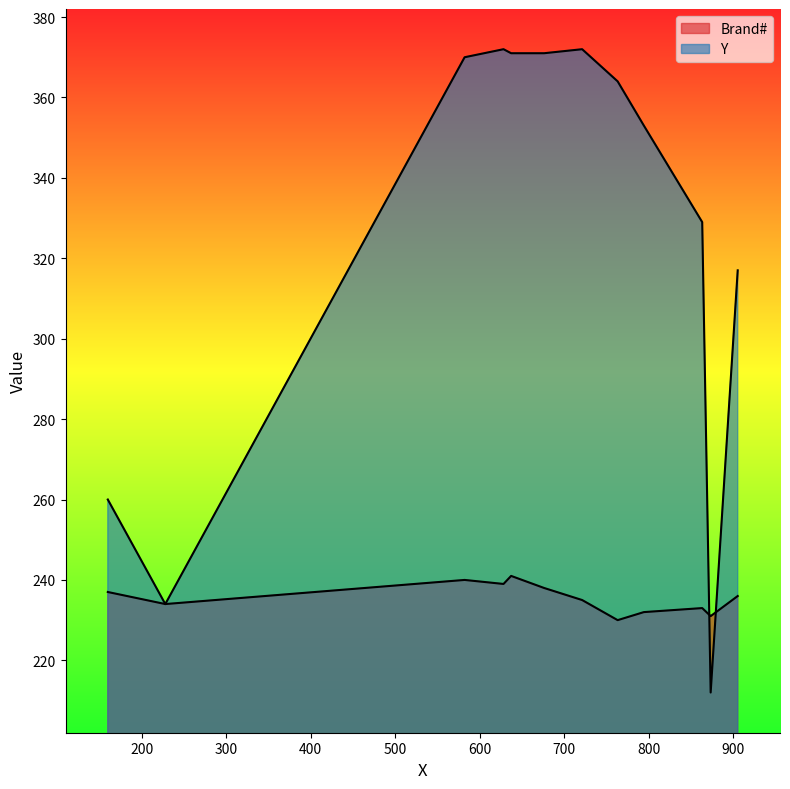

Rank the series at 763 from lowest to highest value.

Brand#, Y